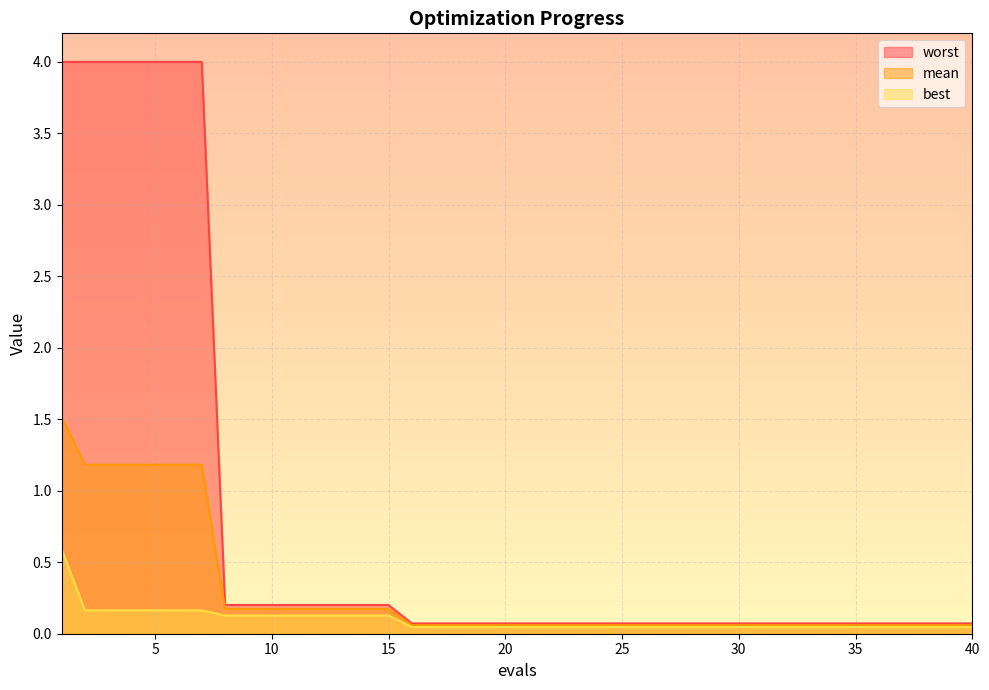

Between 33 and 6, which is larger?

6